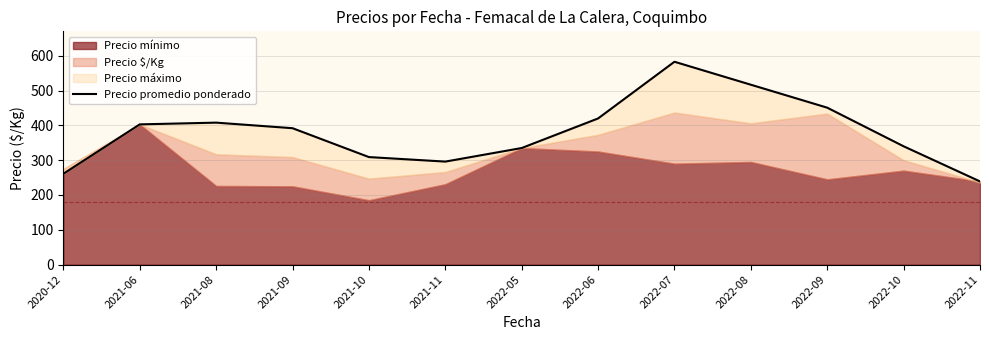

How many lines are shown in the chart?

1